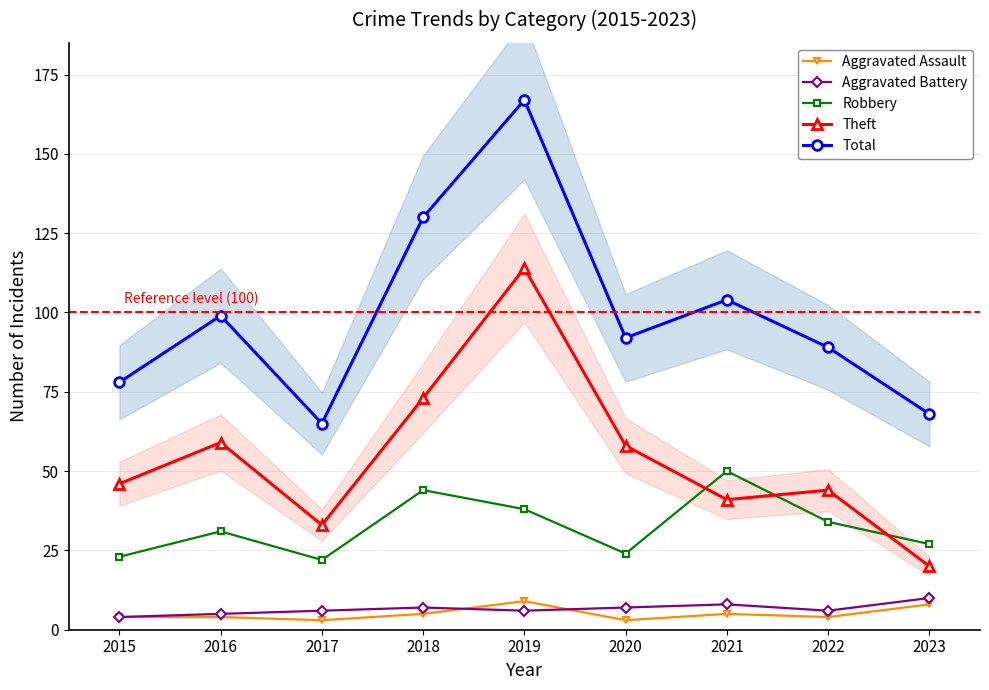

What is the total value across all series at 2023?

133